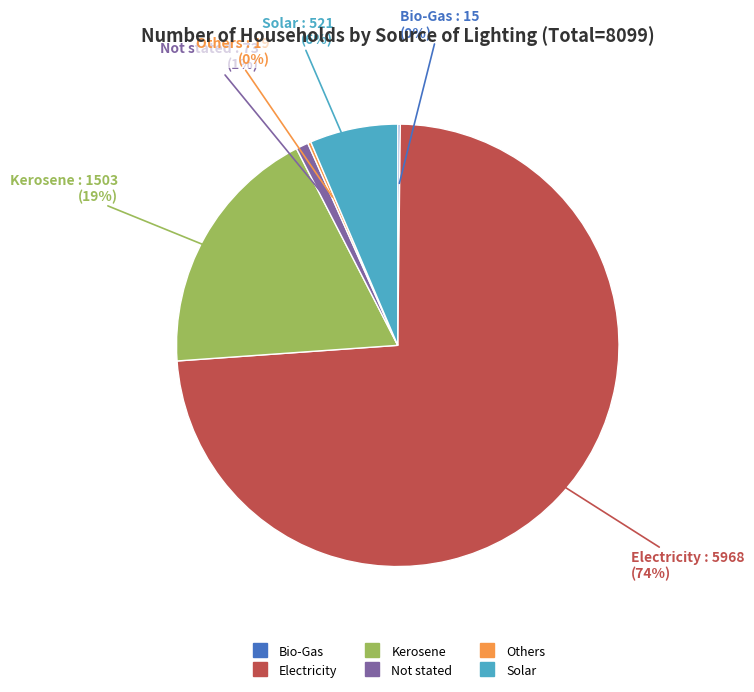

What is the largest slice in the pie chart?

Electricity